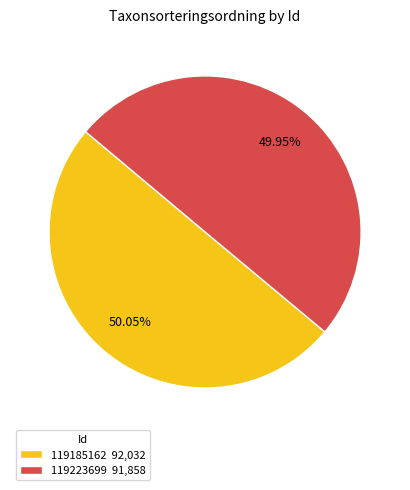

Is the sum of 119185162 92,032 and 119223699 91,858 greater than half?

Yes